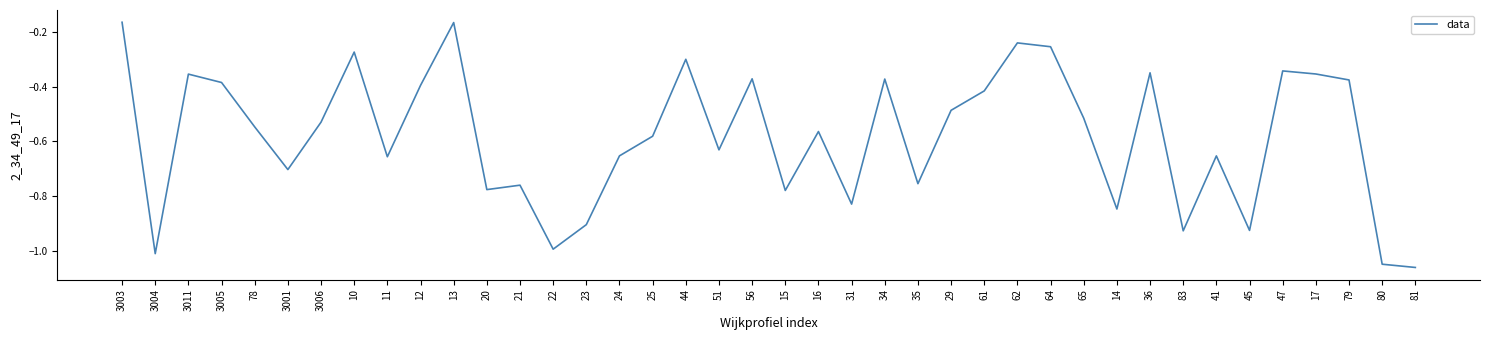

Is it true that the value at 24 is -1.0?

False